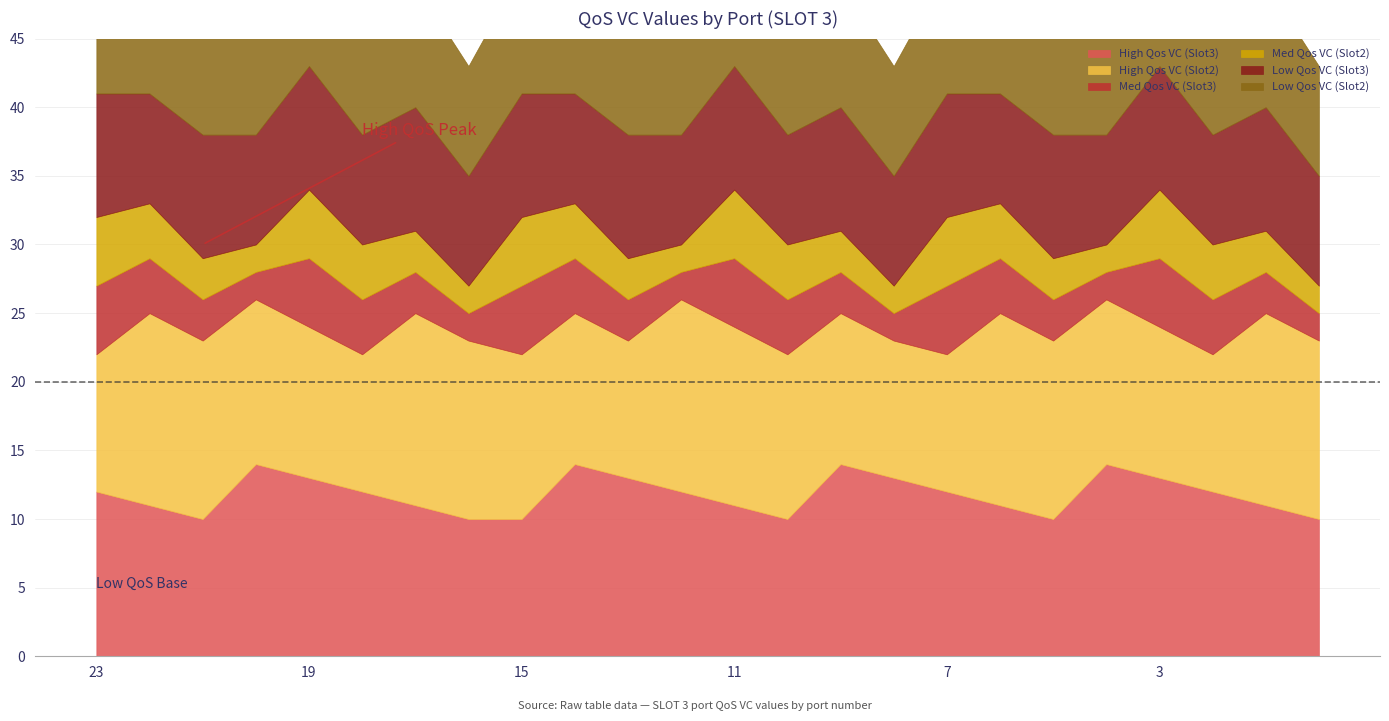

What is the average value of the High Qos VC (Slot3) series?

12